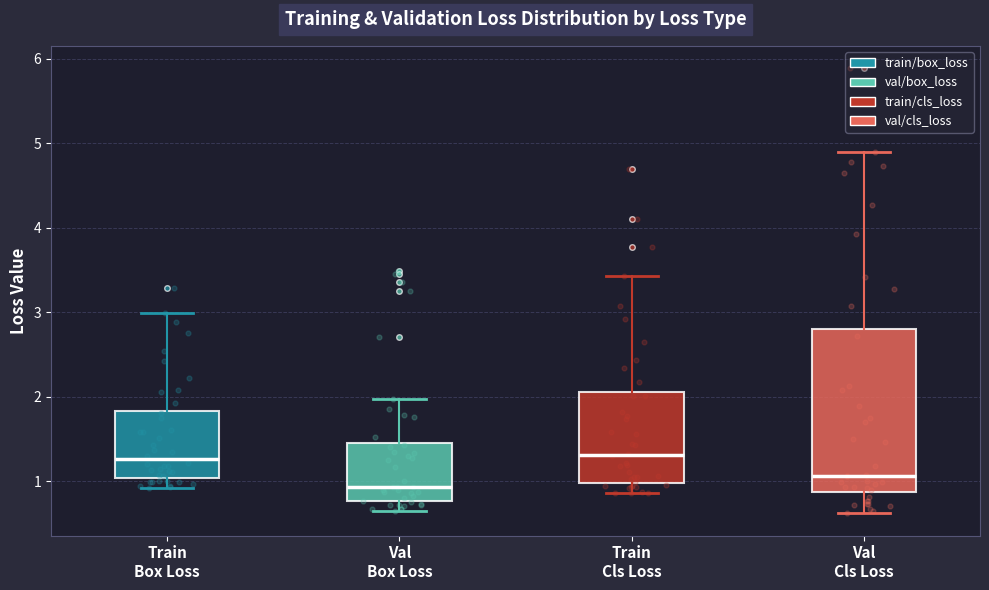

Comparing the boxes themselves (not the whiskers), which one is the tallest?

Val Cls Loss